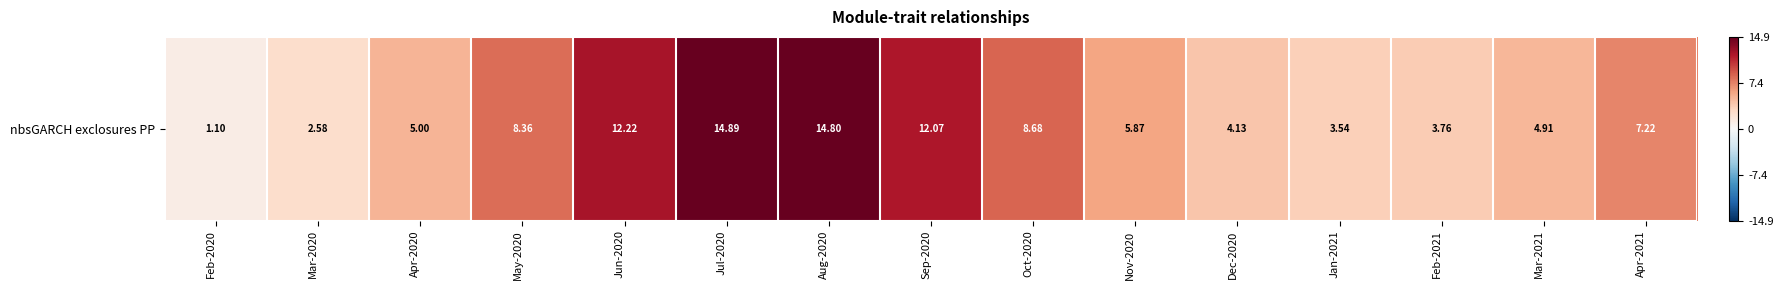

Approximately how many times larger is the value at Apr-2021 compared to May-2020?

0.9